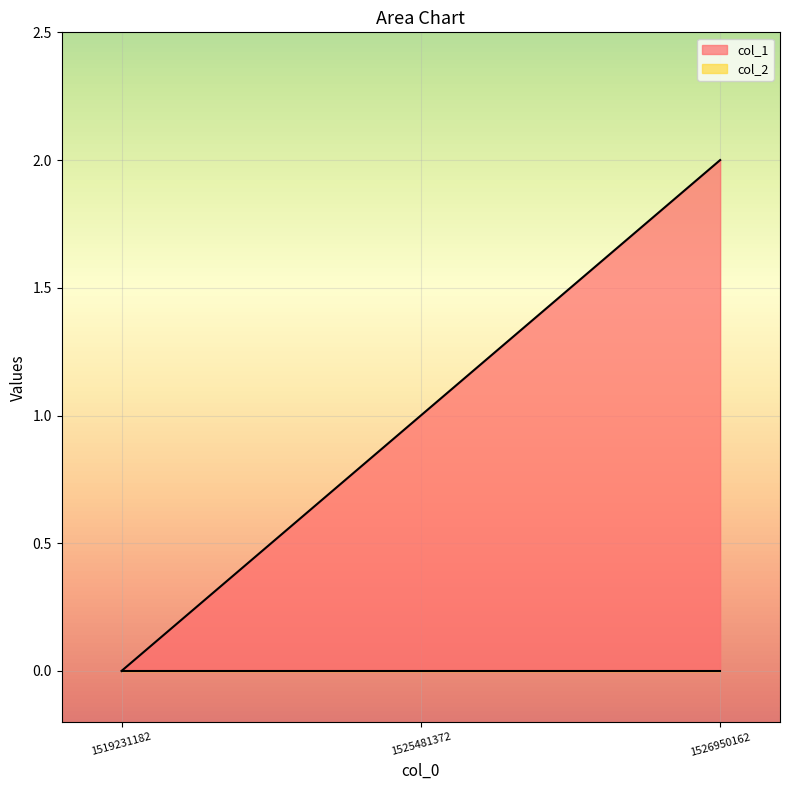

List the labels in order of value, largest first.

1526950162, 1525481372, 1519231182